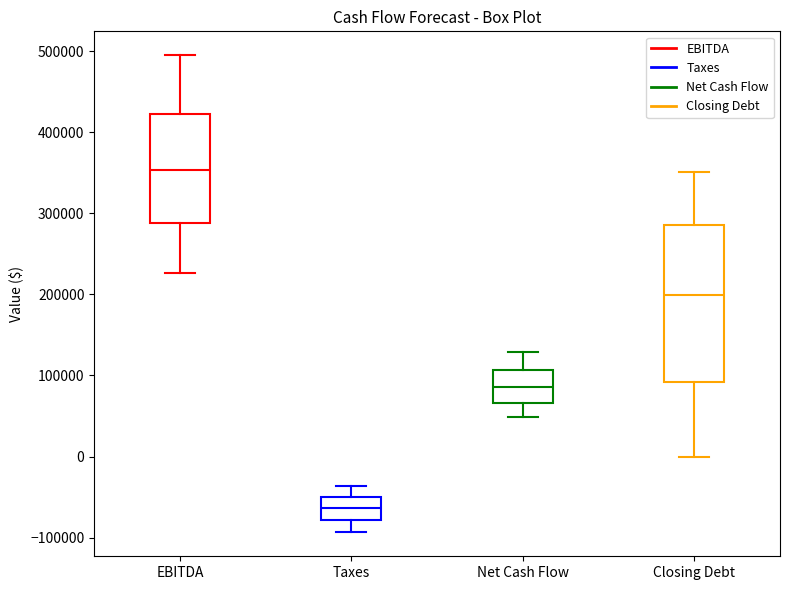

Comparing the boxes themselves (not the whiskers), which one is the tallest?

Closing Debt